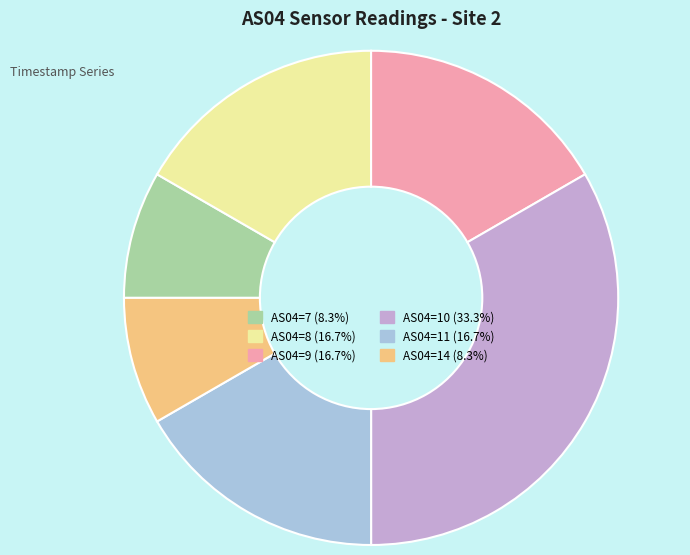

Combined, do AS04=14 (8.3%) and AS04=8 (16.7%) account for over 50%?

No